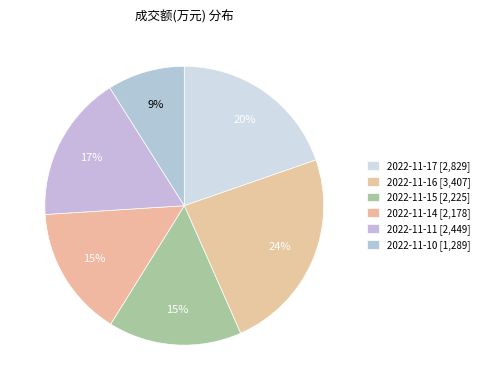

True or false: 2022-11-11 accounts for 10% of the total.

False